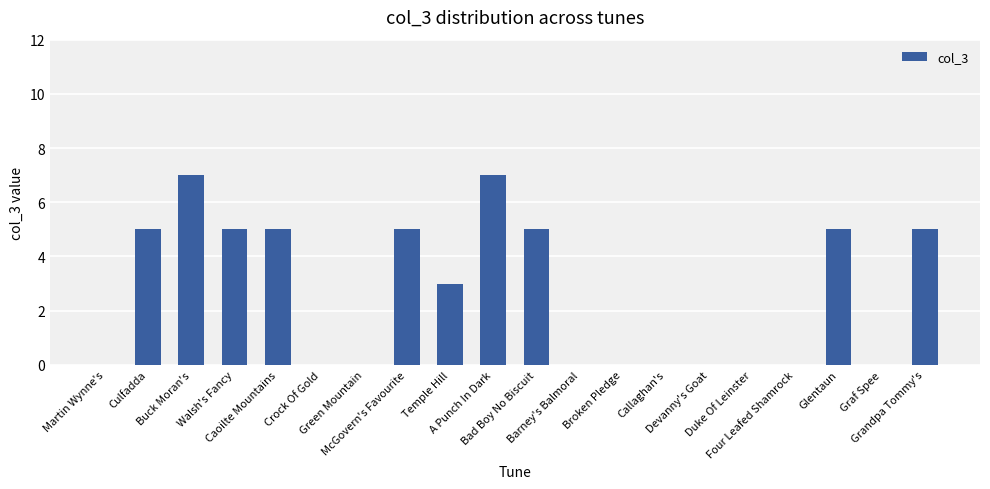

What is the sum of all values?

52